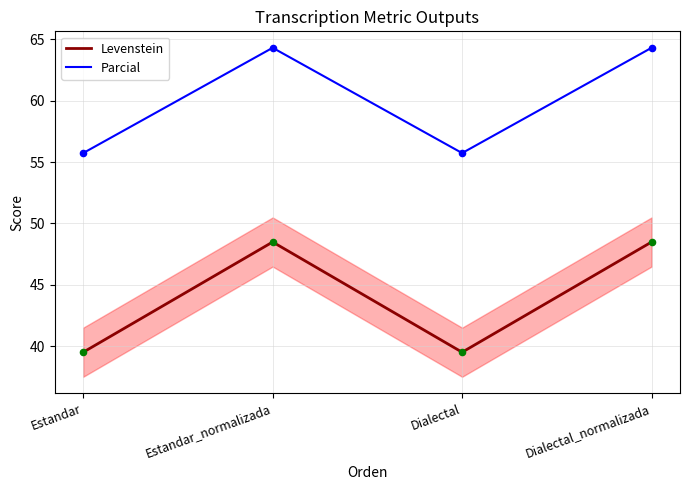

Which series has the widest spread of values?

Levenstein